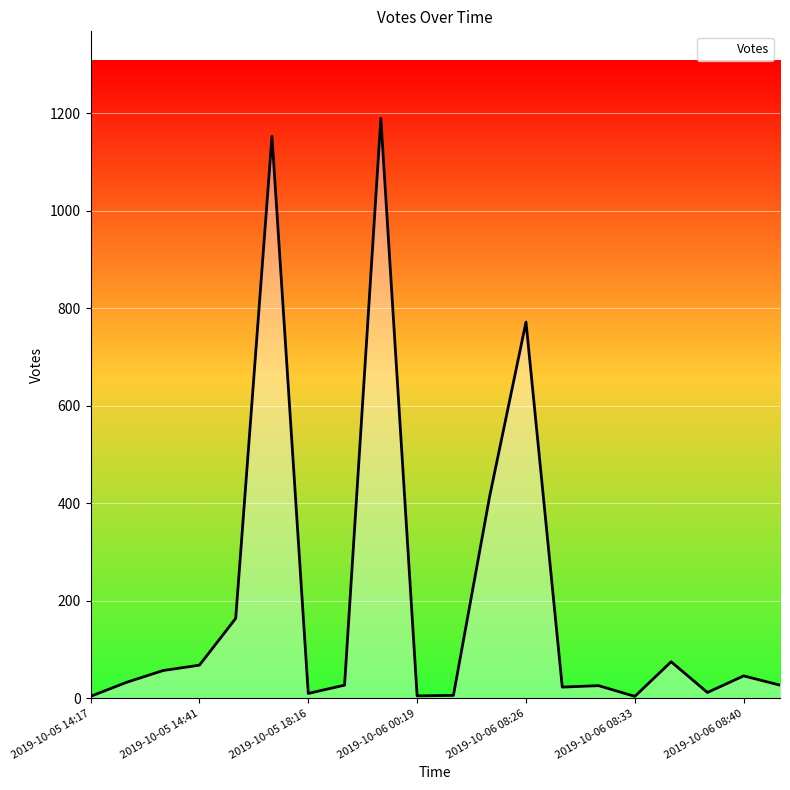

What is the sum of all values?

4117